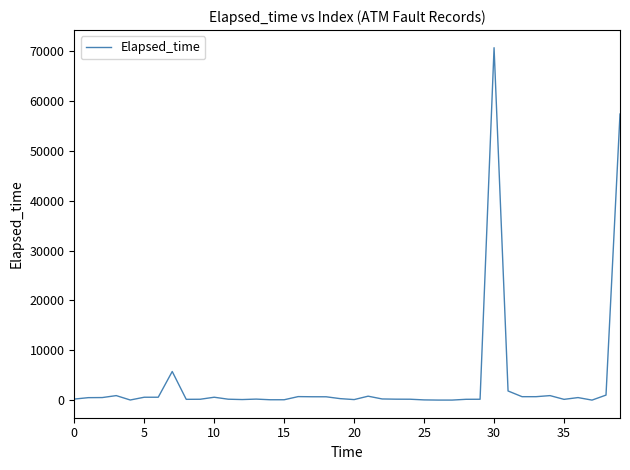

What is the maximum value shown in the chart?

70630